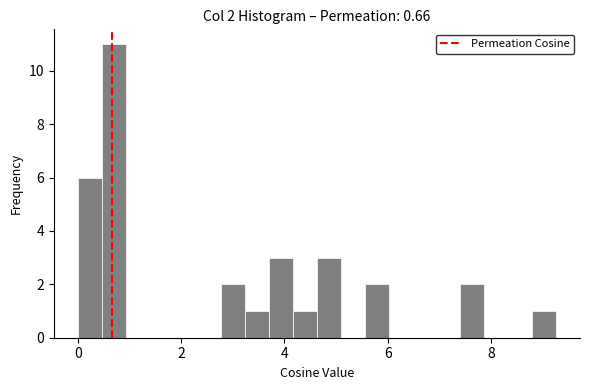

Read against the x-axis, roughly where is the centre of the tallest bar?

0.6